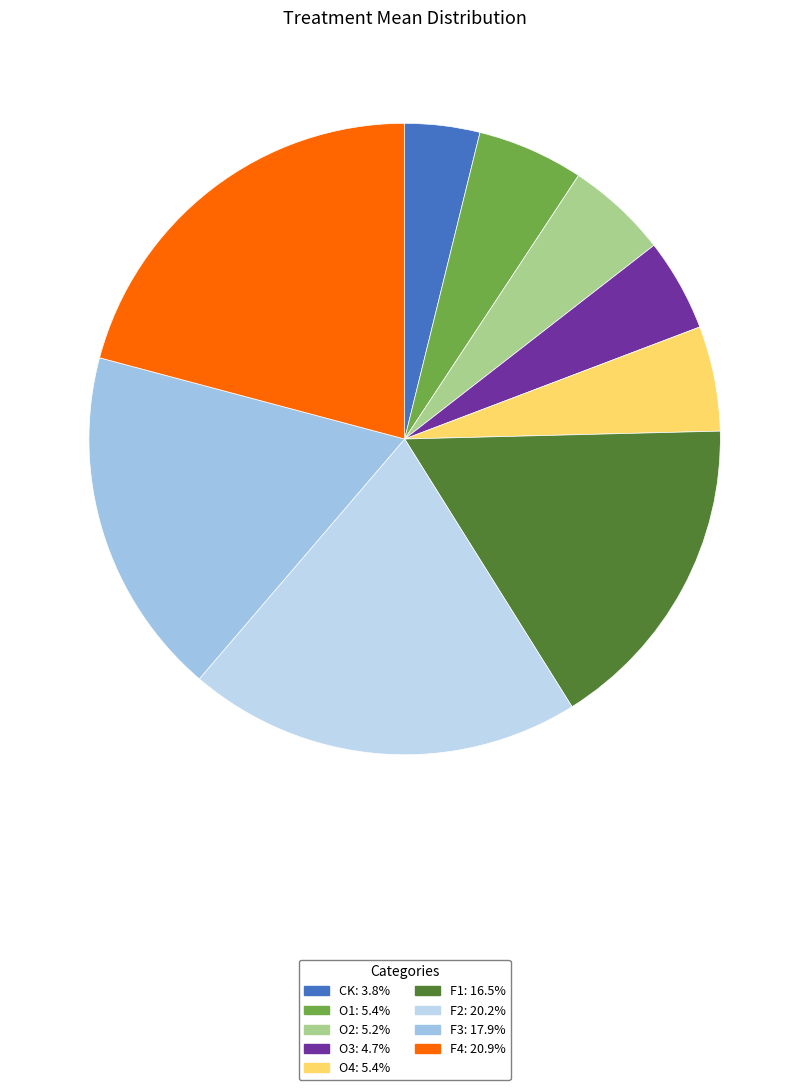

Rank the categories by value from highest to lowest.

F4, F2, F3, F1, O1, O4, O2, O3, CK